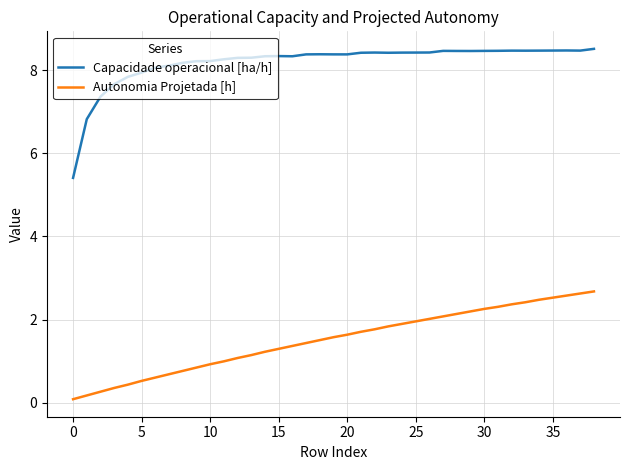

Which series has the widest spread of values?

Capacidade operacional [ha/h]